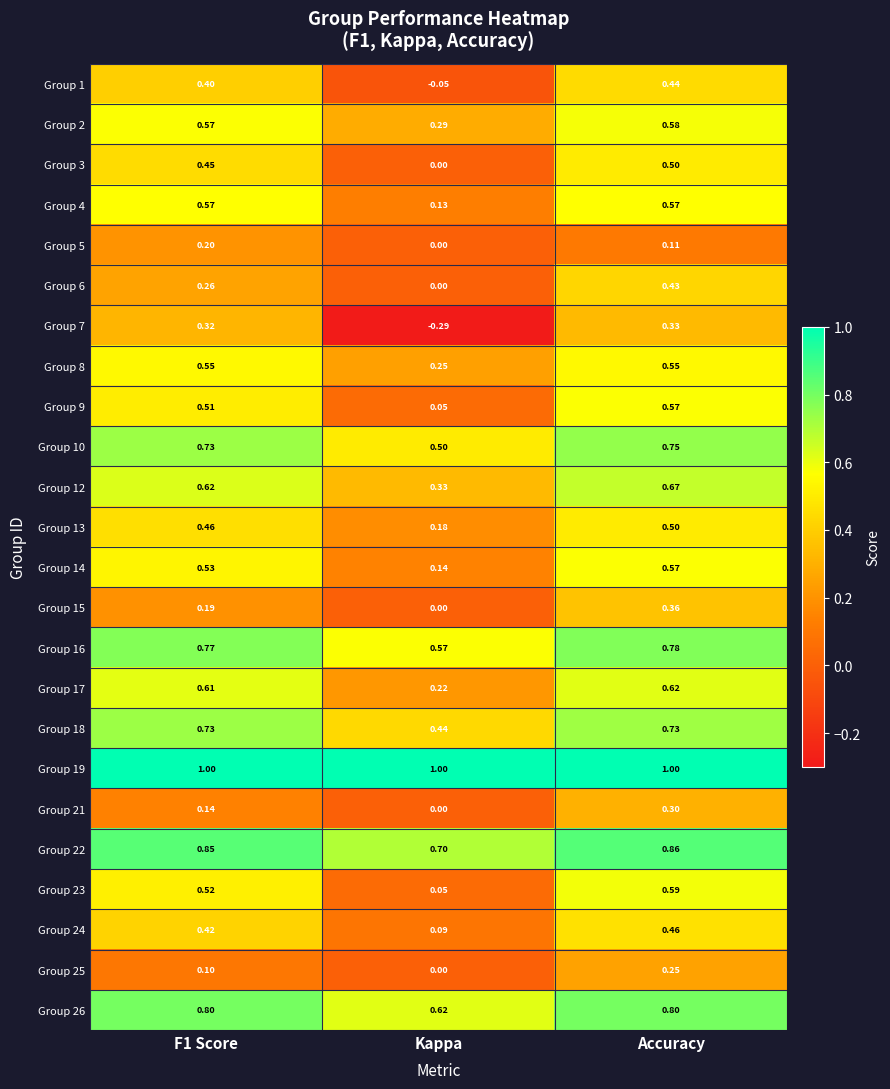

Which category has the lowest value across all series?

Kappa